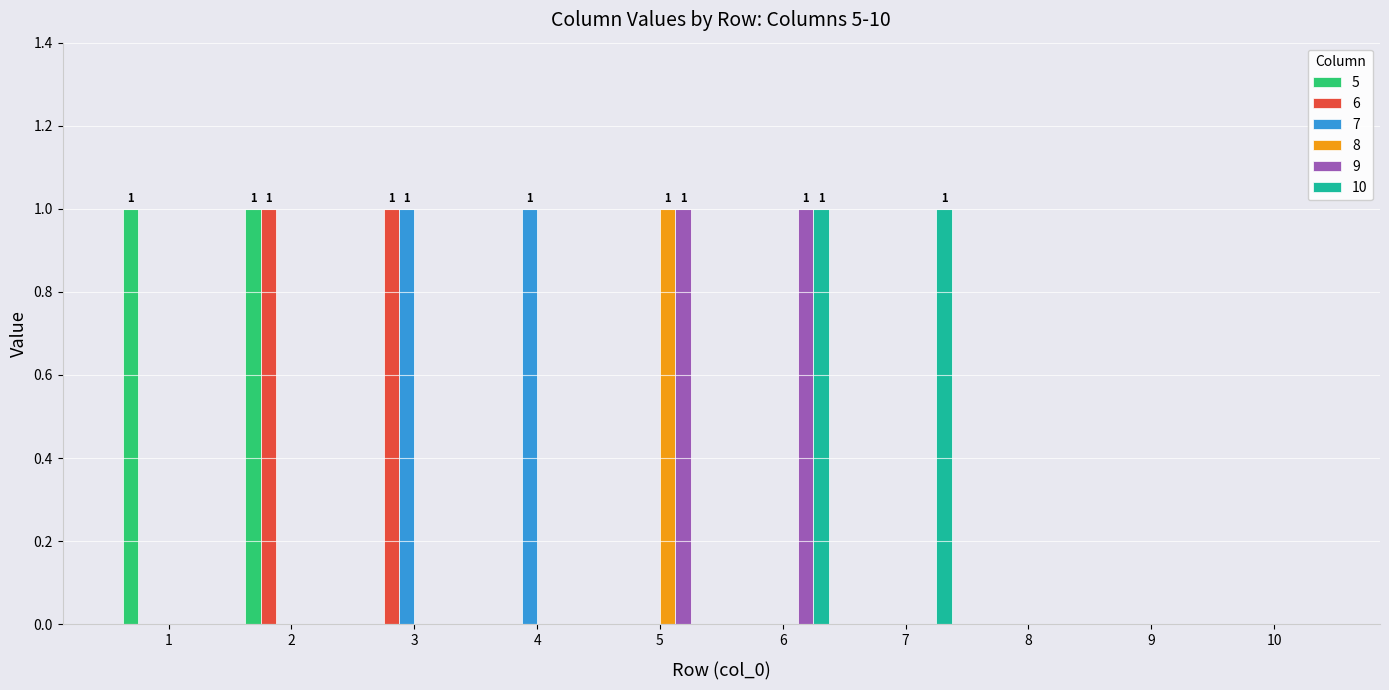

The 6 series shows 0 at 8. True or false?

True